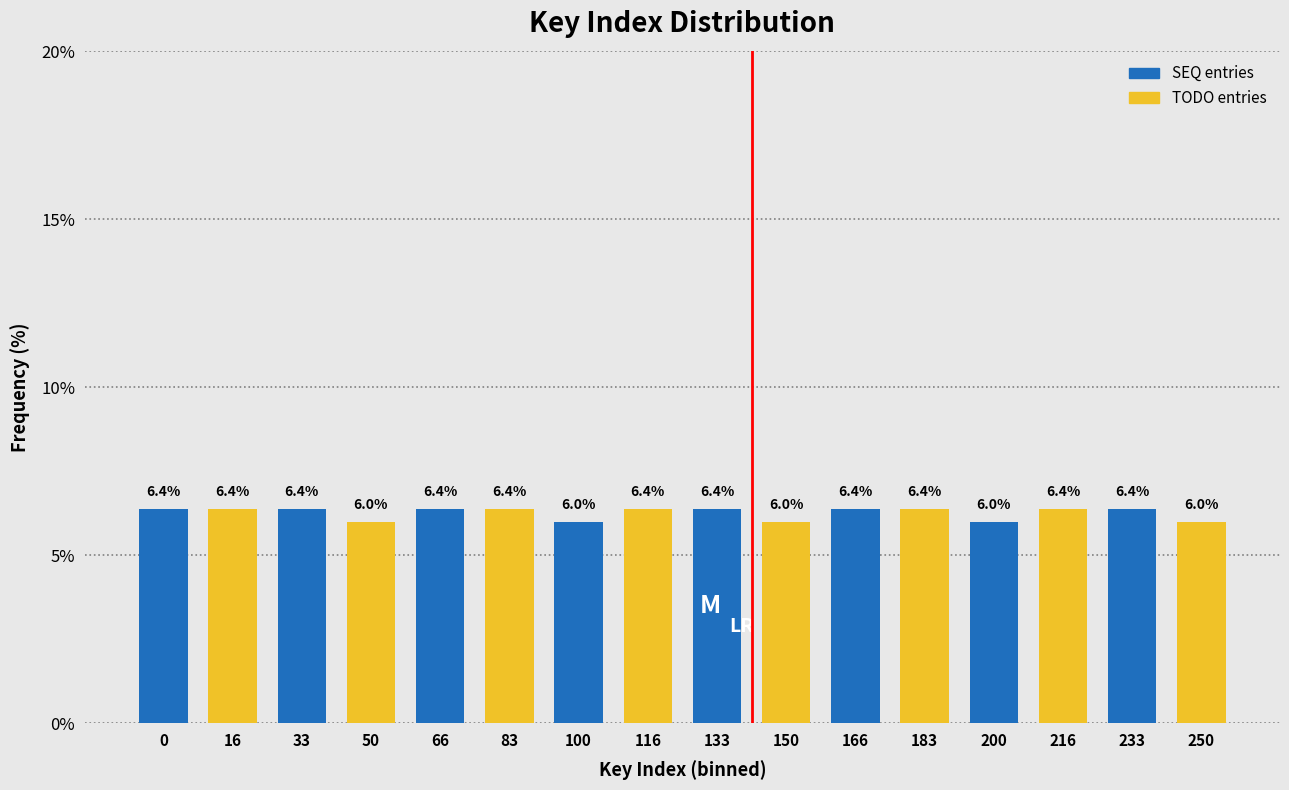

What is the spread (max minus min) of values at 100?

0.4